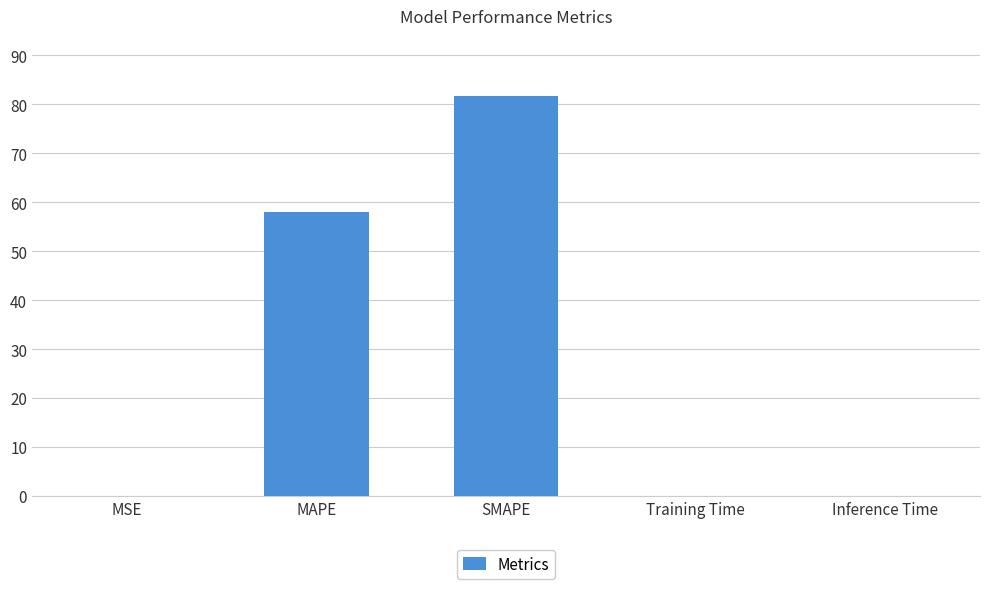

What is the ratio of the value at MAPE to the value at SMAPE?

0.7